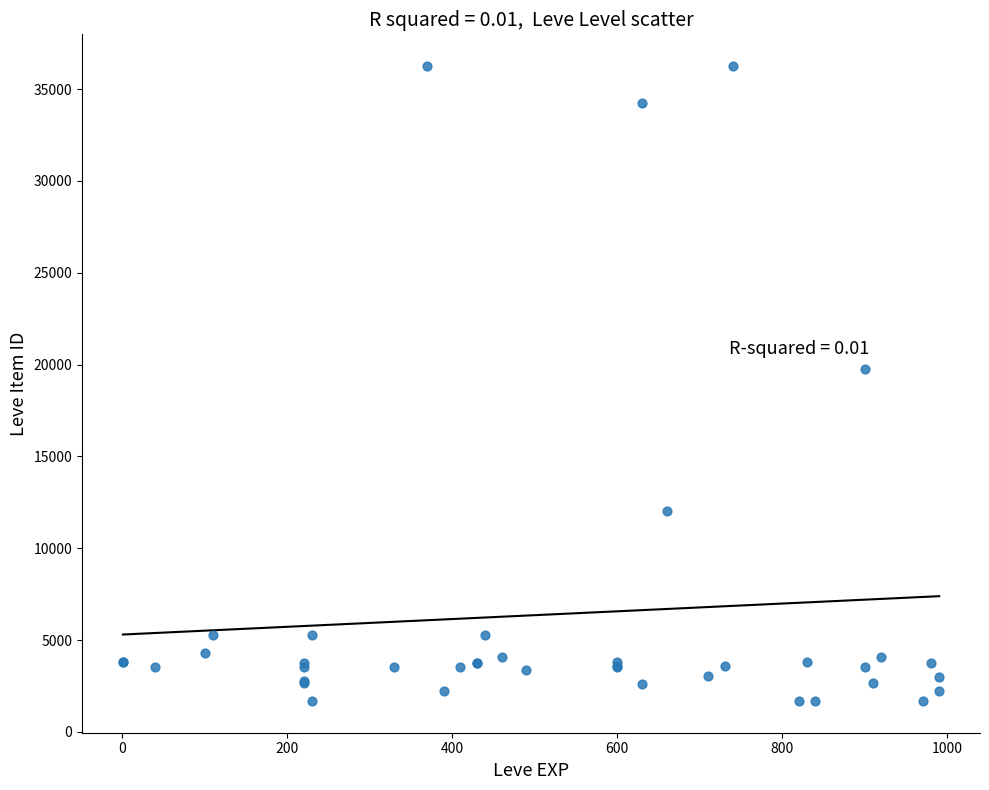

What Y value in the scatter plot is closest to 18967?

19744